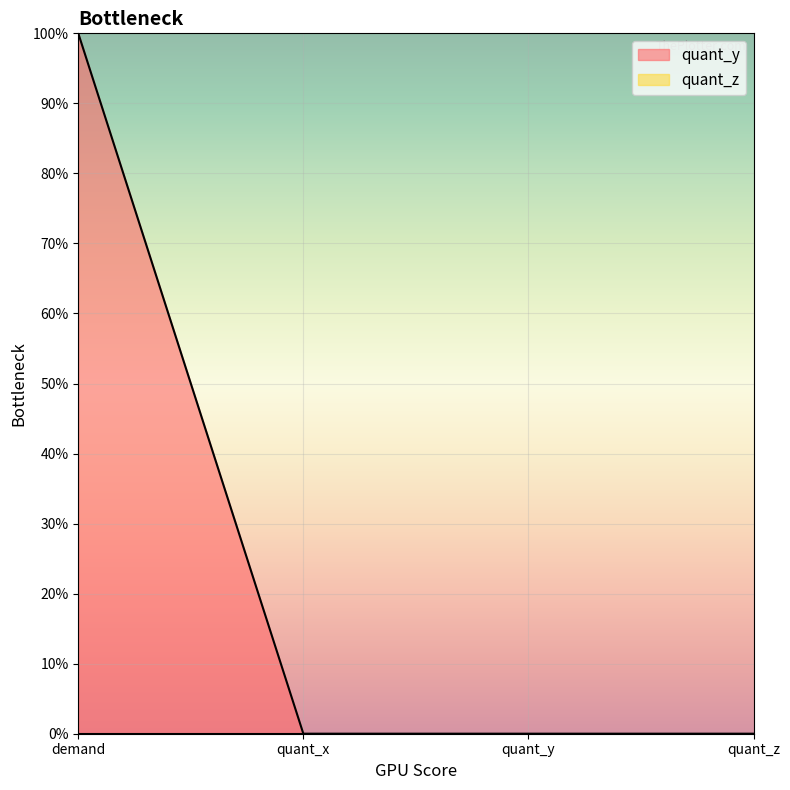

What is the sum of all values?

1